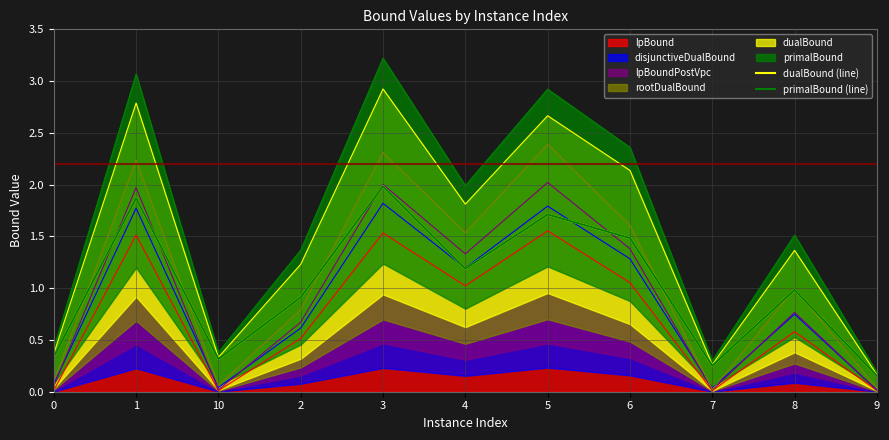

At which category is the sum across all series the highest?

3